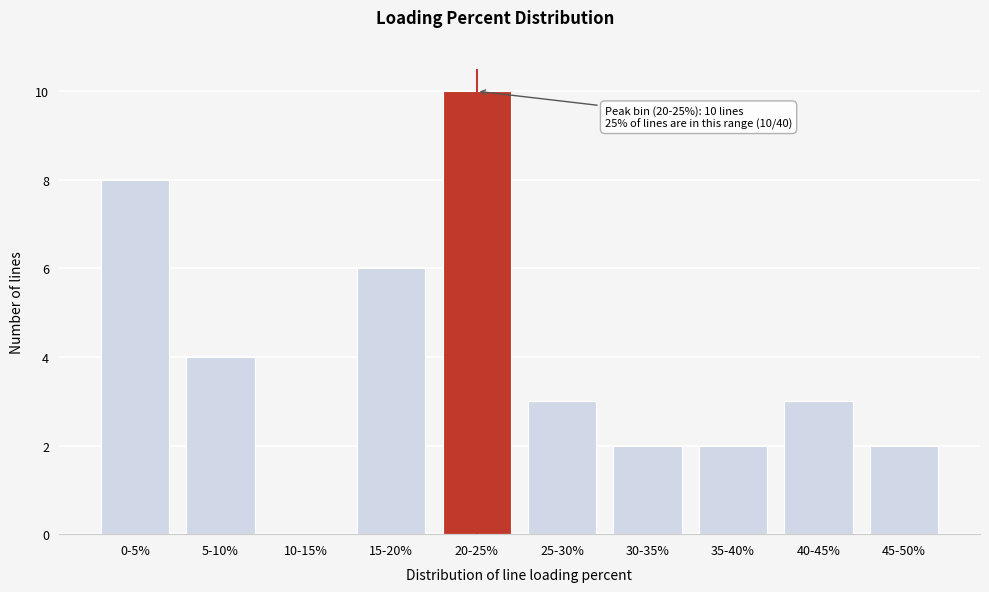

Reading left to right, transcribe all the data shown in this chart.

0-5%=8	5-10%=4	10-15%=0	15-20%=6	20-25%=10	25-30%=3	30-35%=2	35-40%=2	40-45%=3	45-50%=2